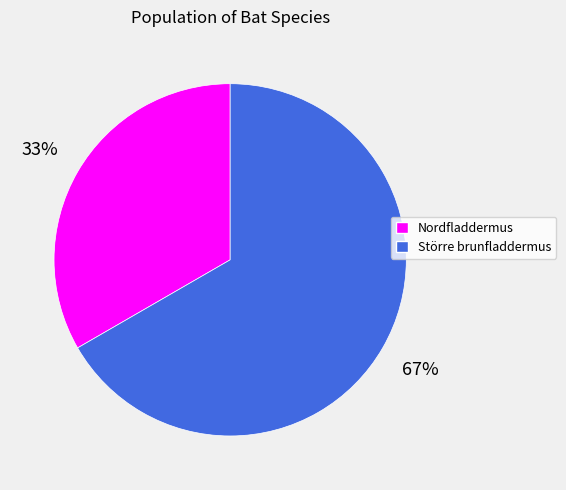

Does Större brunfladdermus account for over 50% of the chart?

Yes